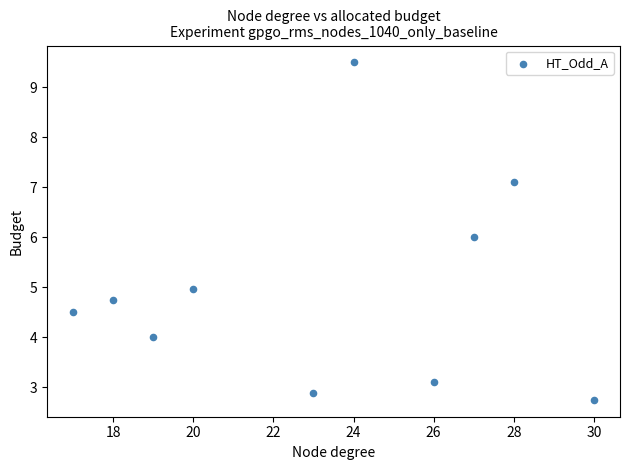

What is the average X value?

23.2